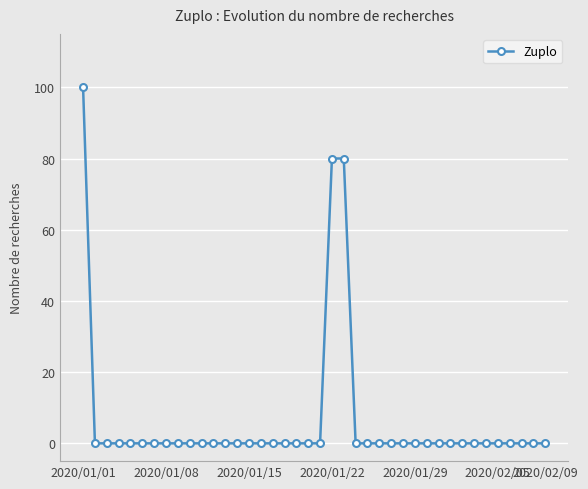

What is the difference between the maximum and minimum values?

100